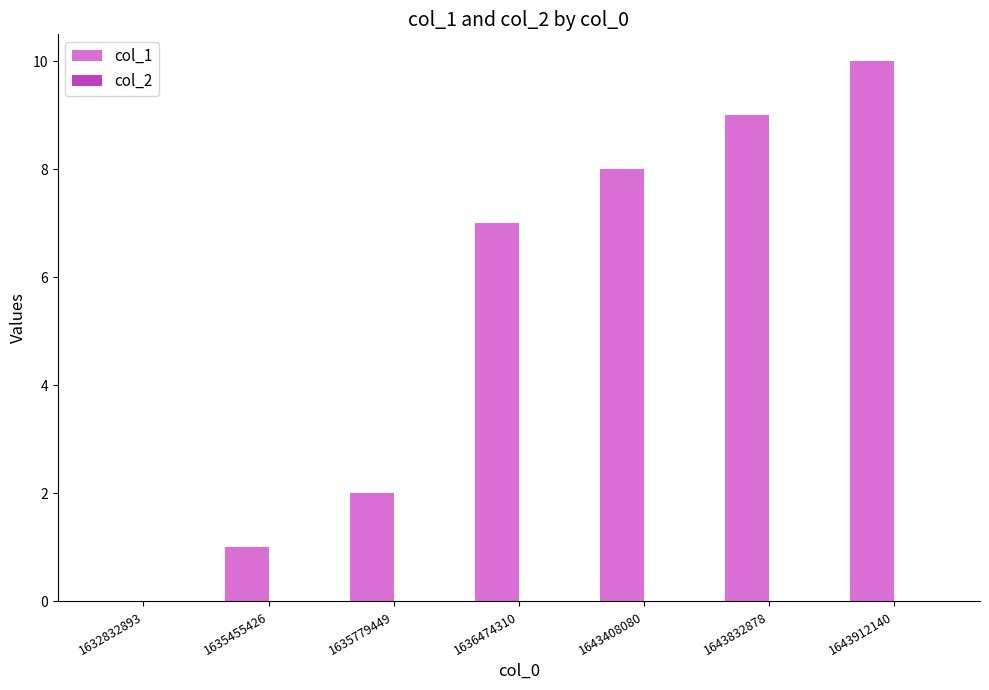

Reading left to right, what are all the values shown in this chart?

1632832893=0	1635455426=1	1635779449=2	1636474310=7	1643408080=8	1643832878=9	1643912140=10